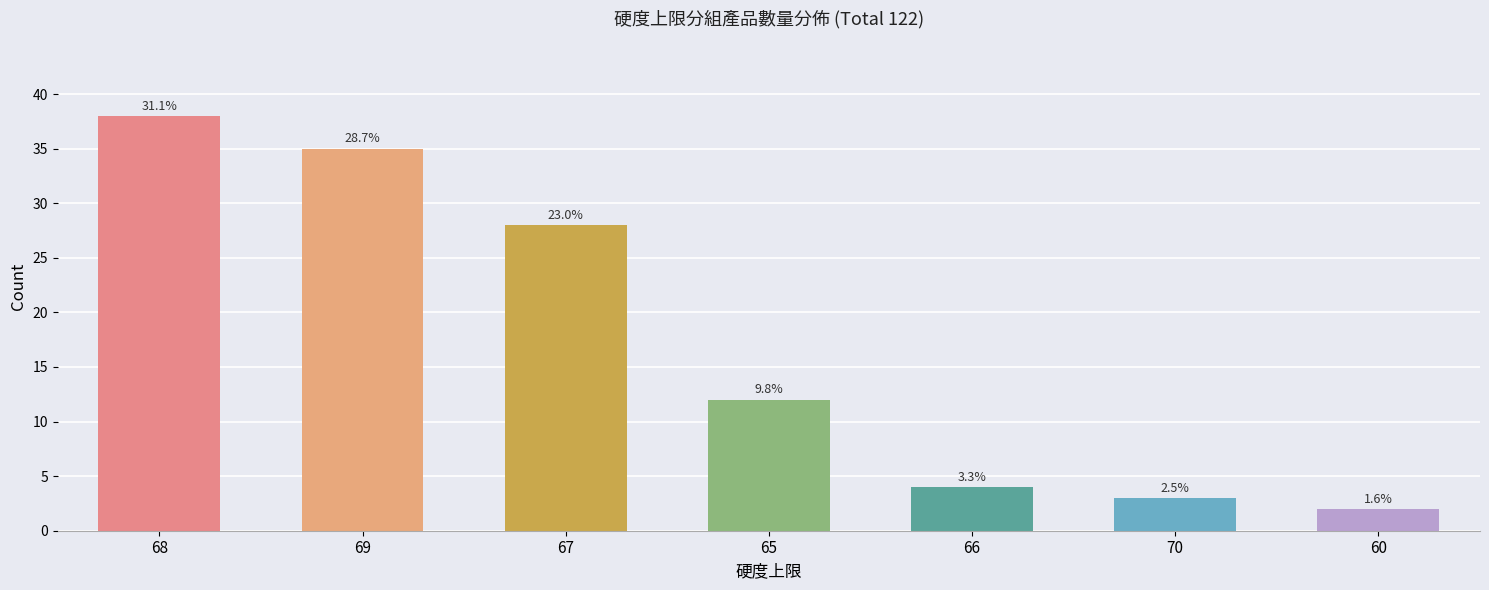

What is the value of the 6th bar from the left?

3